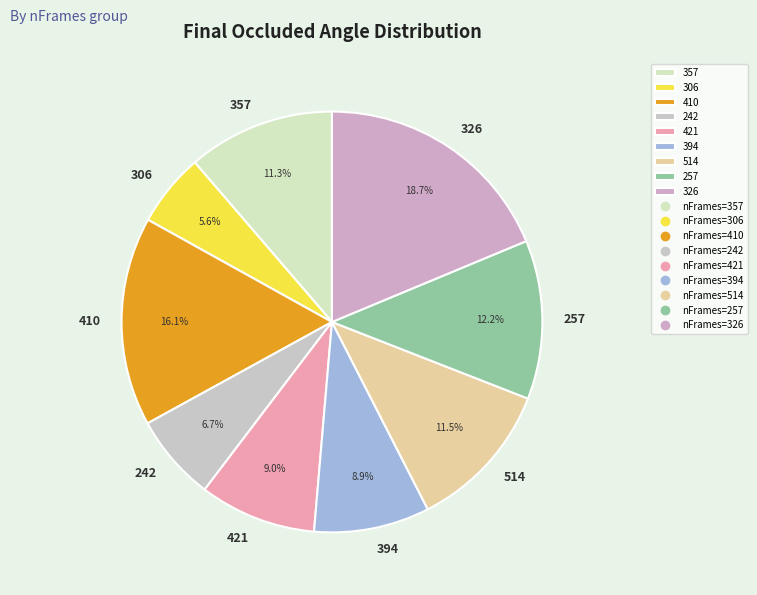

Is it true that 242 is 1% of the pie?

False